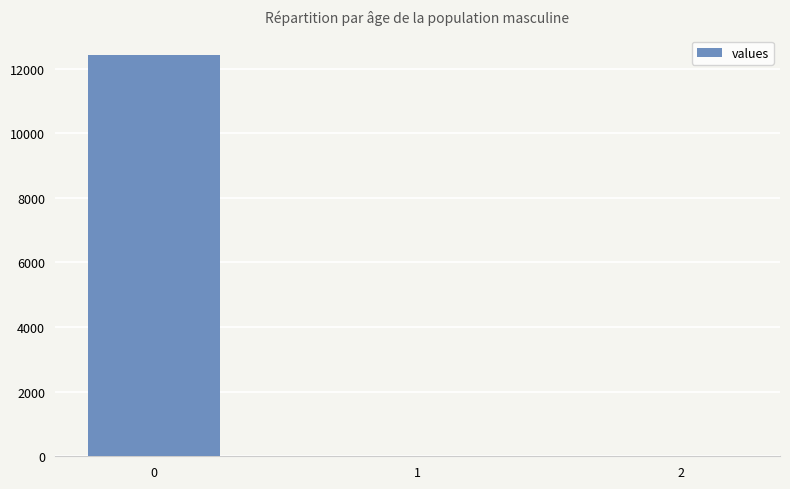

How many distinct data groups are displayed?

1